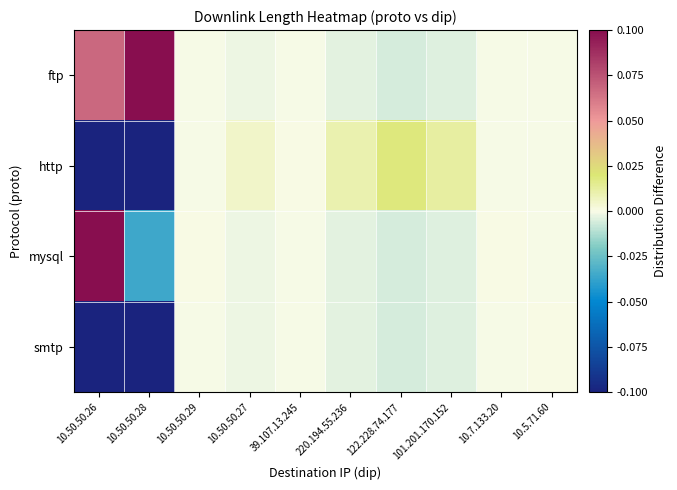

Between 10.5.71.60 and 39.107.13.245, which is larger?

10.5.71.60